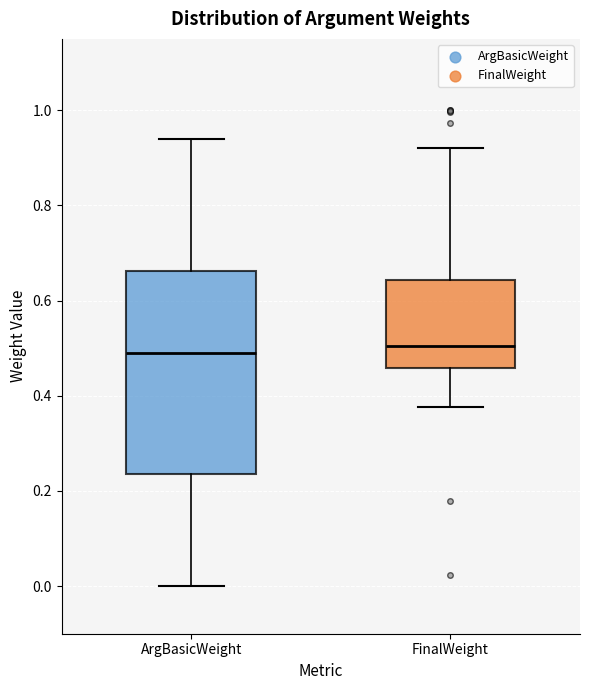

Reading left to right, read every box against the y-axis: the position of its median line, the range the box covers, and the ends of its whiskers. The values are not printed on the chart, so give them approximately, as read against the axis.

ArgBasicWeight: median 0.50, box 0.24 to 0.66, whiskers 0.00 to 0.94
FinalWeight: median 0.50, box 0.46 to 0.64, whiskers 0.38 to 0.92